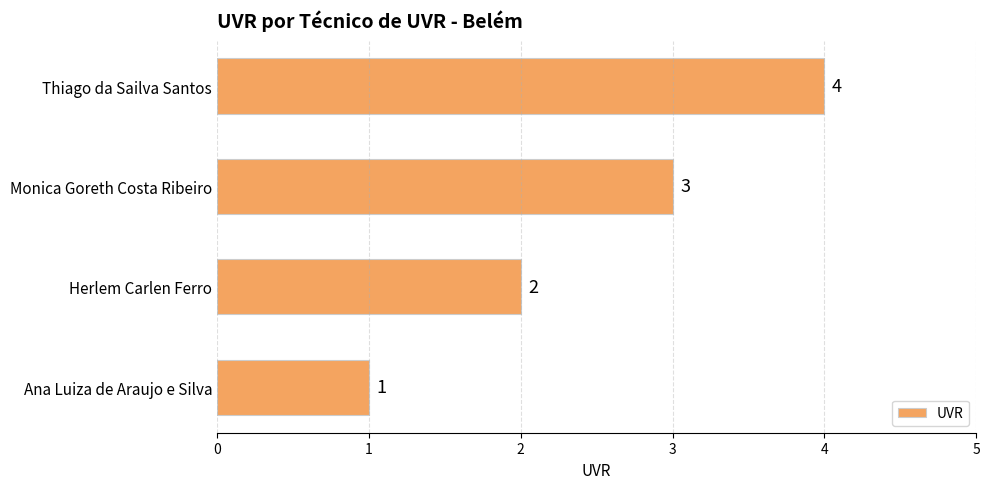

Count the number of data series in this chart.

1